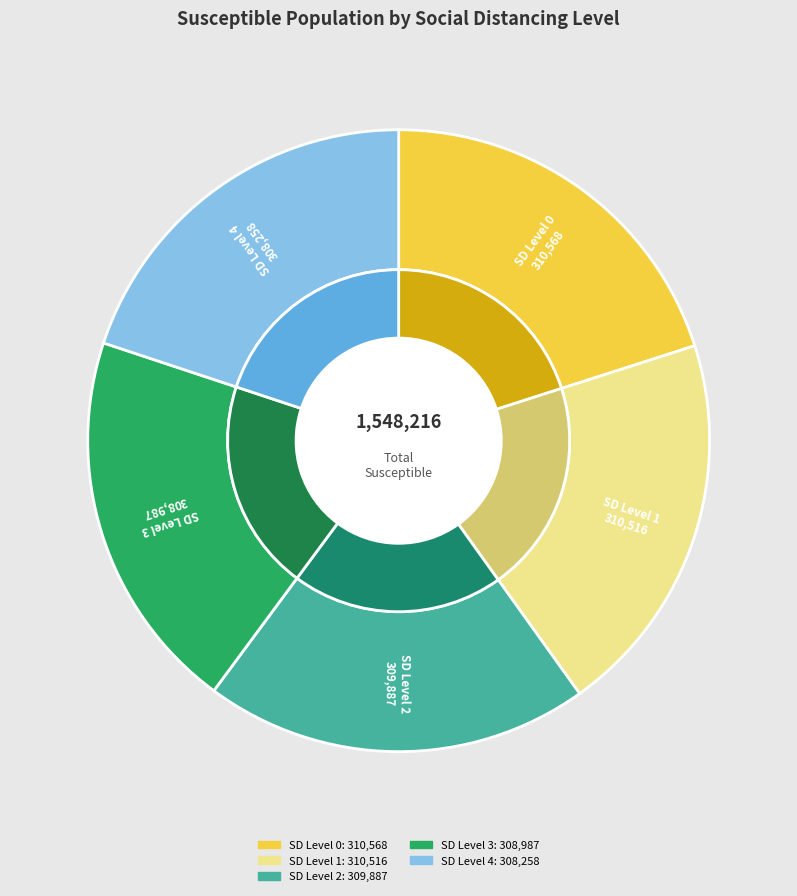

How many slices are in this pie chart?

5